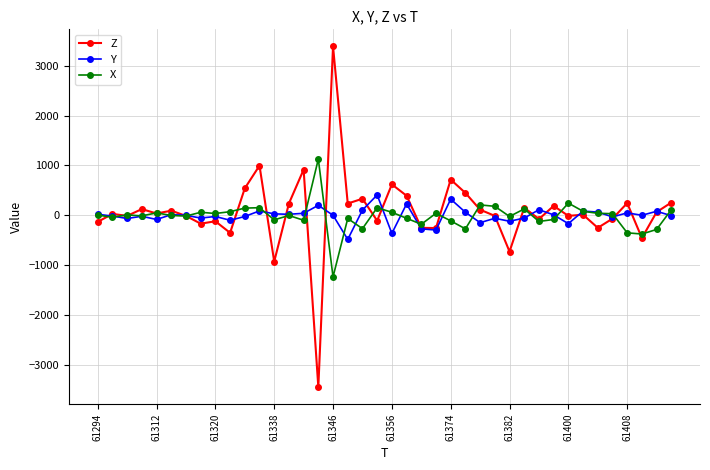

List the series in order of their peak value, highest first.

Z, X, Y